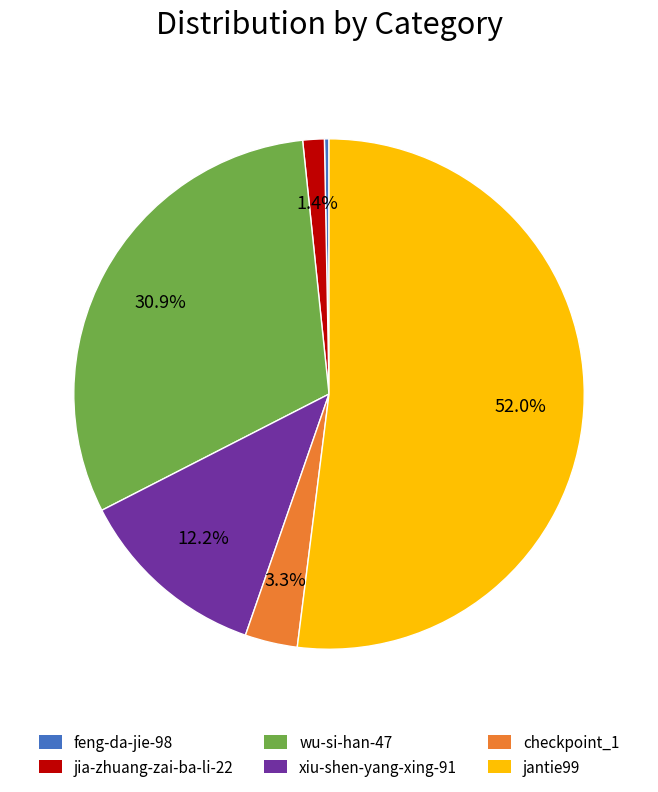

Rank the categories by value from lowest to highest.

feng-da-jie-98, jia-zhuang-zai-ba-li-22, checkpoint_1, xiu-shen-yang-xing-91, wu-si-han-47, jantie99